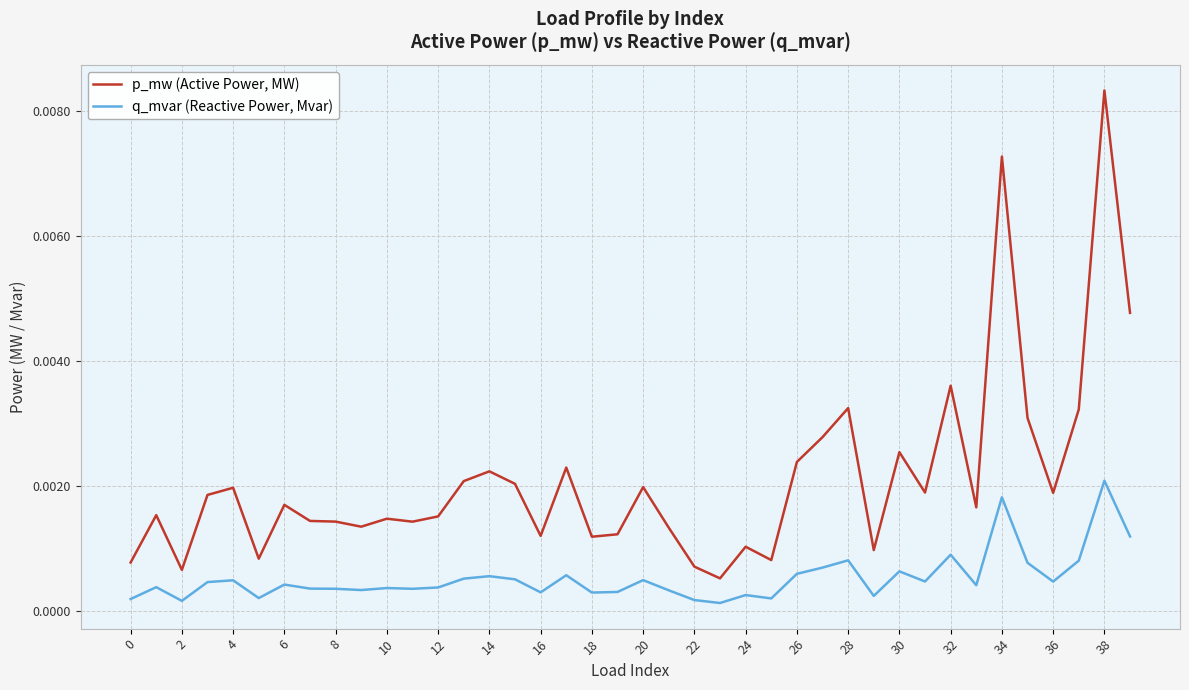

Rank the series by their maximum value, from highest to lowest.

p_mw (Active Power, MW), q_mvar (Reactive Power, Mvar)